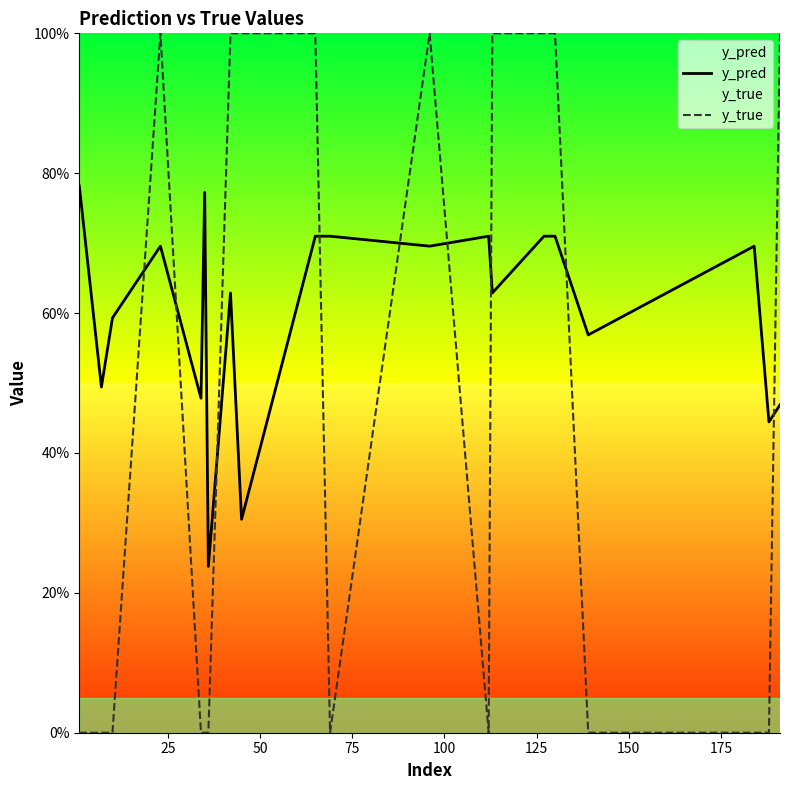

Which series has the largest total across all categories?

y_pred